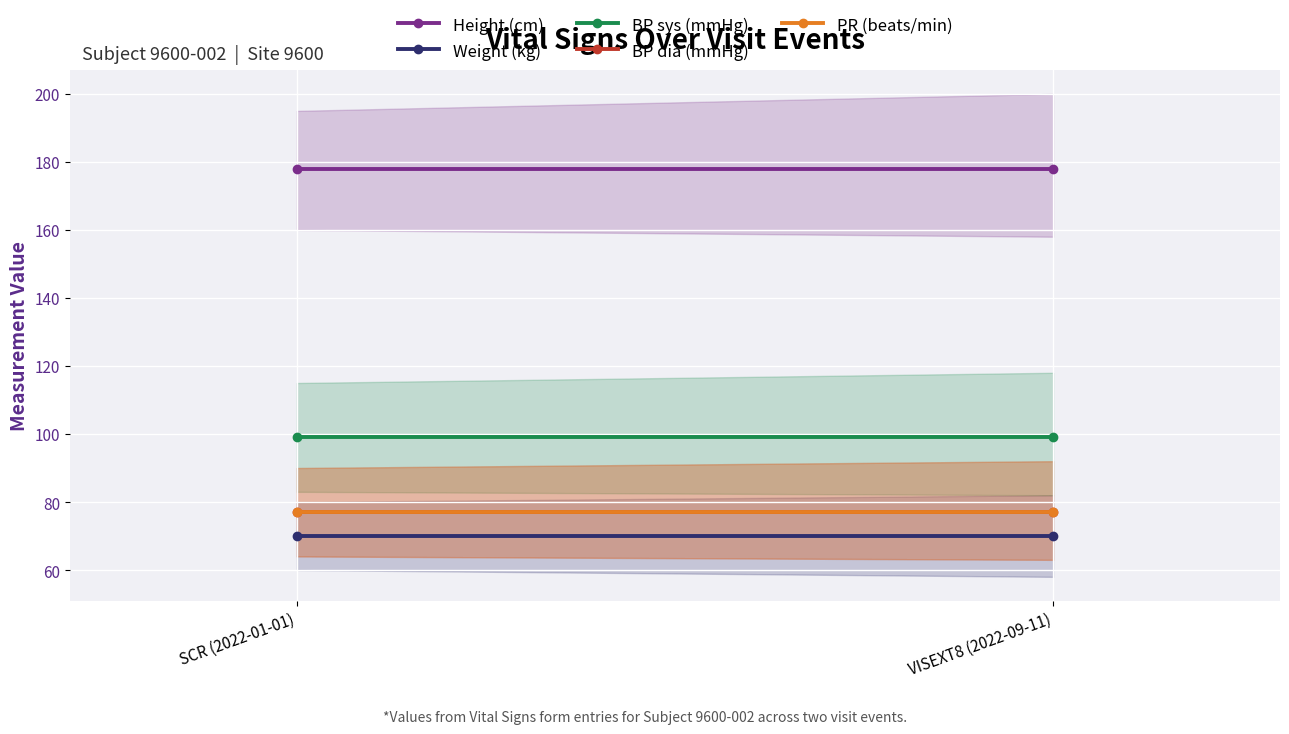

What is the label of the 2nd point from the right?

SCR (2022-01-01)